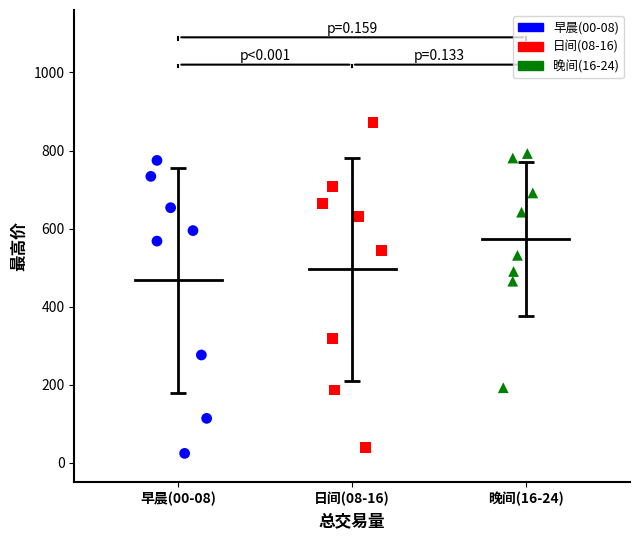

Which series contains the highest Y value?

日间(08-16)